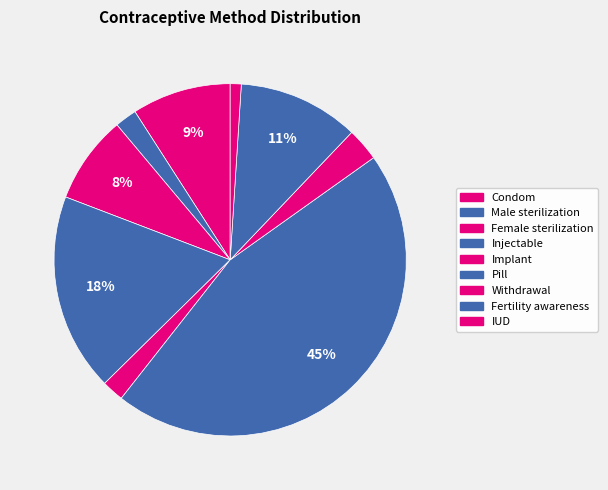

Between Injectable and Condom, which is larger?

Injectable